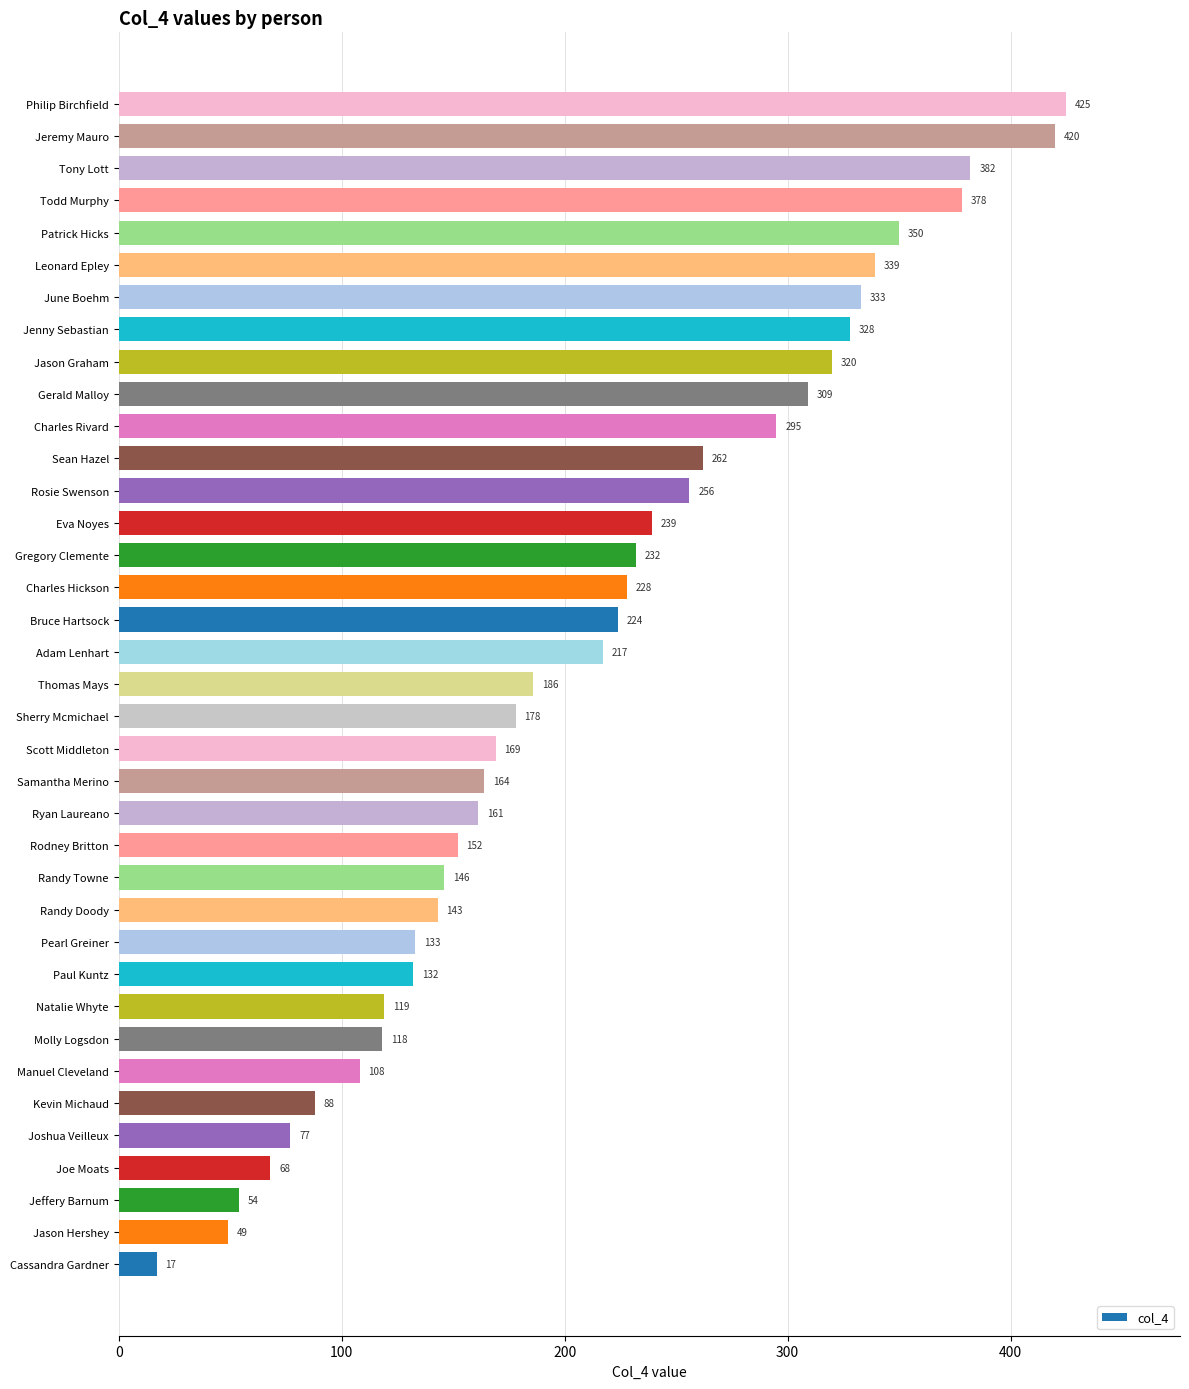

Reading bottom to top, list all the values displayed in this chart.

Cassandra Gardner=17	Jason Hershey=49	Jeffery Barnum=54	Joe Moats=68	Joshua Veilleux=77	Kevin Michaud=88	Manuel Cleveland=108	Molly Logsdon=118	Natalie Whyte=119	Paul Kuntz=132	Pearl Greiner=133	Randy Doody=143	Randy Towne=146	Rodney Britton=152	Ryan Laureano=161	Samantha Merino=164	Scott Middleton=169	Sherry Mcmichael=178	Thomas Mays=186	Adam Lenhart=217	Bruce Hartsock=224	Charles Hickson=228	Gregory Clemente=232	Eva Noyes=239	Rosie Swenson=256	Sean Hazel=262	Charles Rivard=295	Gerald Malloy=309	Jason Graham=320	Jenny Sebastian=328	June Boehm=333	Leonard Epley=339	Patrick Hicks=350	Todd Murphy=378	Tony Lott=382	Jeremy Mauro=420	Philip Birchfield=425